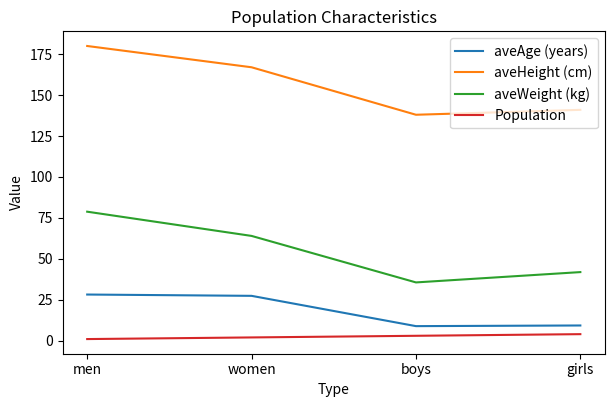

The aveWeight (kg) series shows 47.7 at boys. True or false?

False